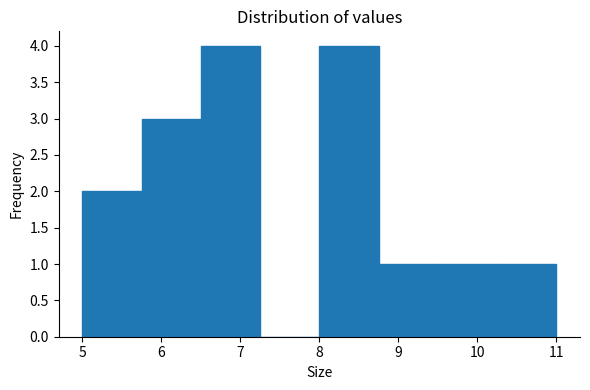

Reading left to right, transcribe this chart: for each bar, give the range it covers on the x-axis and its height. Neither the bar edges nor the heights are printed on the chart, so give them approximately, as read against the axes.

5.00 to 5.75: 2
5.75 to 6.50: 3
6.50 to 7.25: 4
7.25 to 8.00: 0
8.00 to 8.75: 4
8.75 to 9.50: 1
9.50 to 10.25: 1
10.25 to 11.00: 1